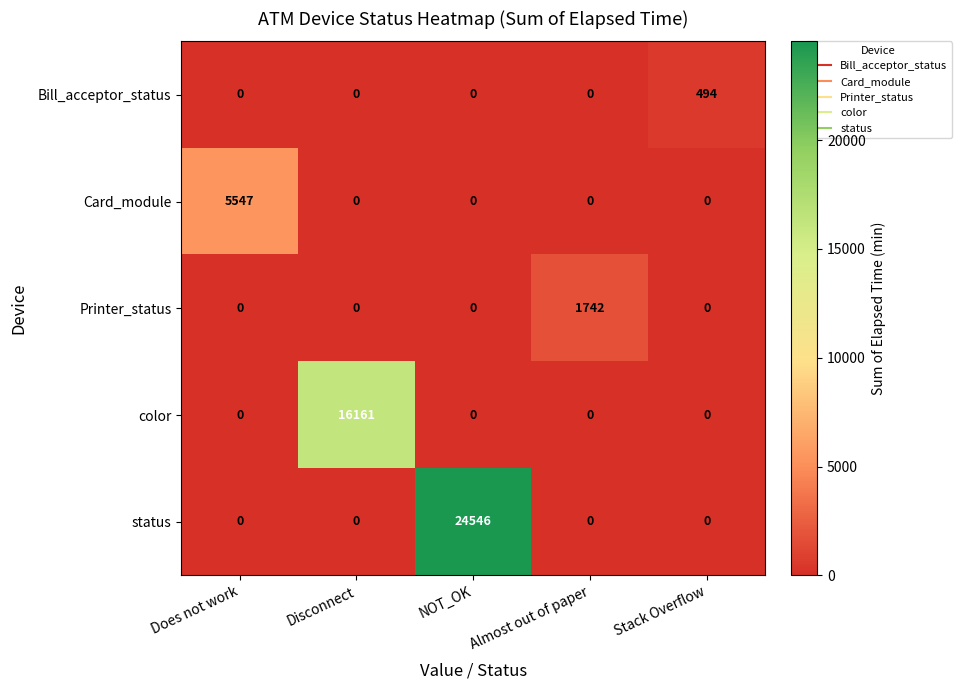

What is the sum of all status values?

24546